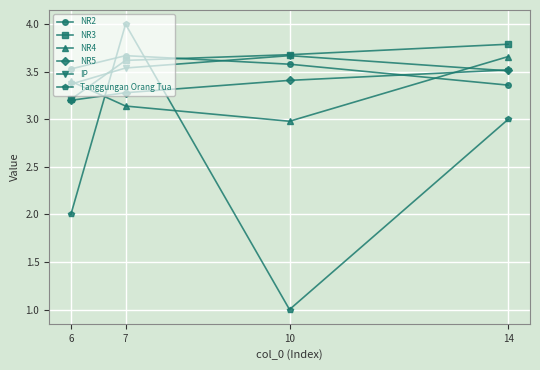

Where is the first local maximum for NR2?

7